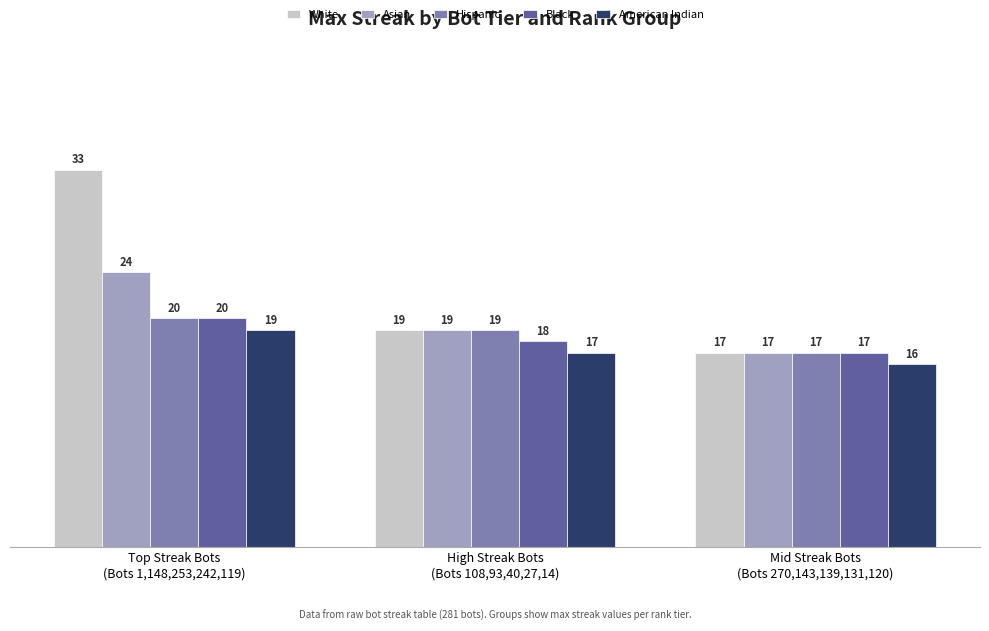

How many bars are there in each group?

5